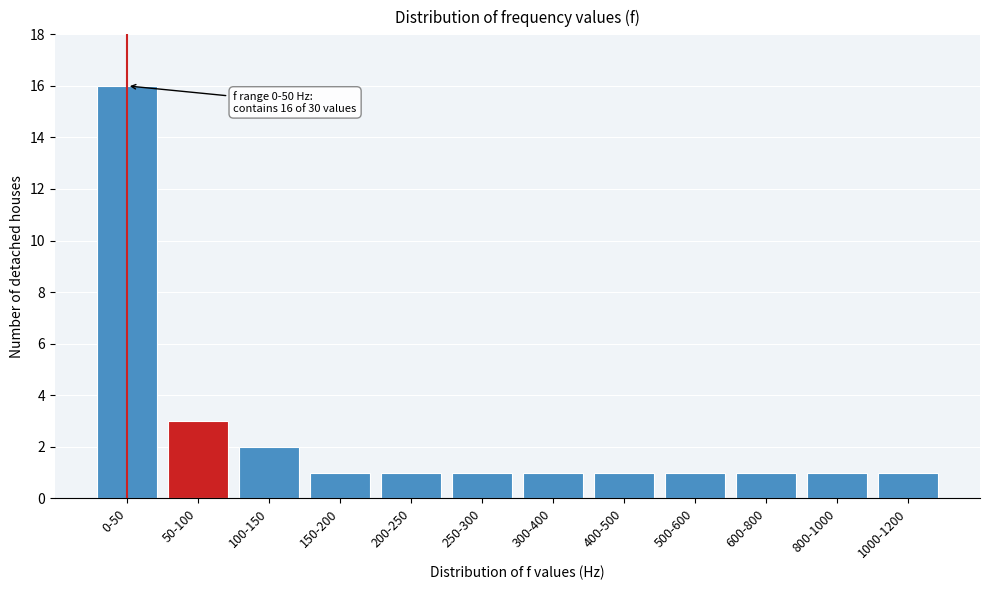

Reading right to left, what are all the values shown in this chart?

1	1	1	1	1	1	1	1	1	2	3	16